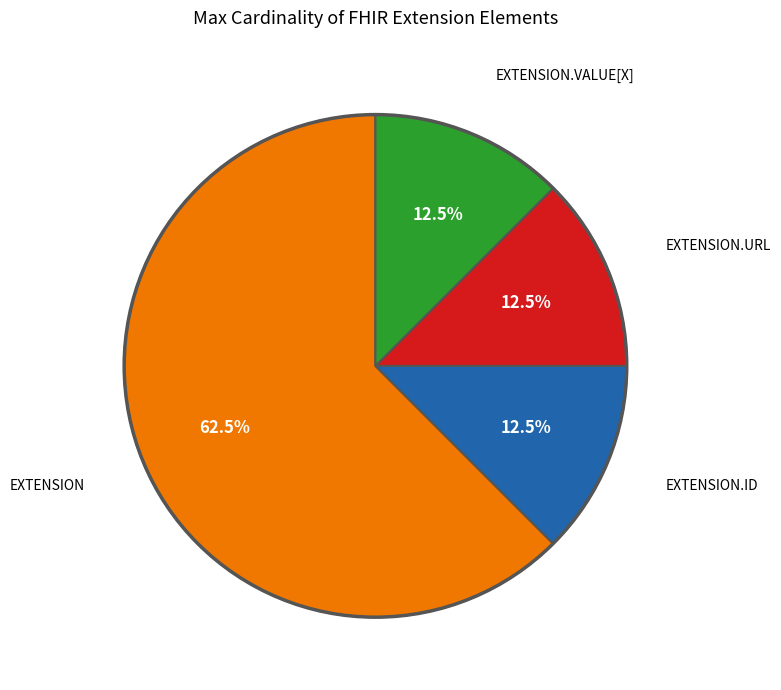

How many slices are in this pie chart?

4